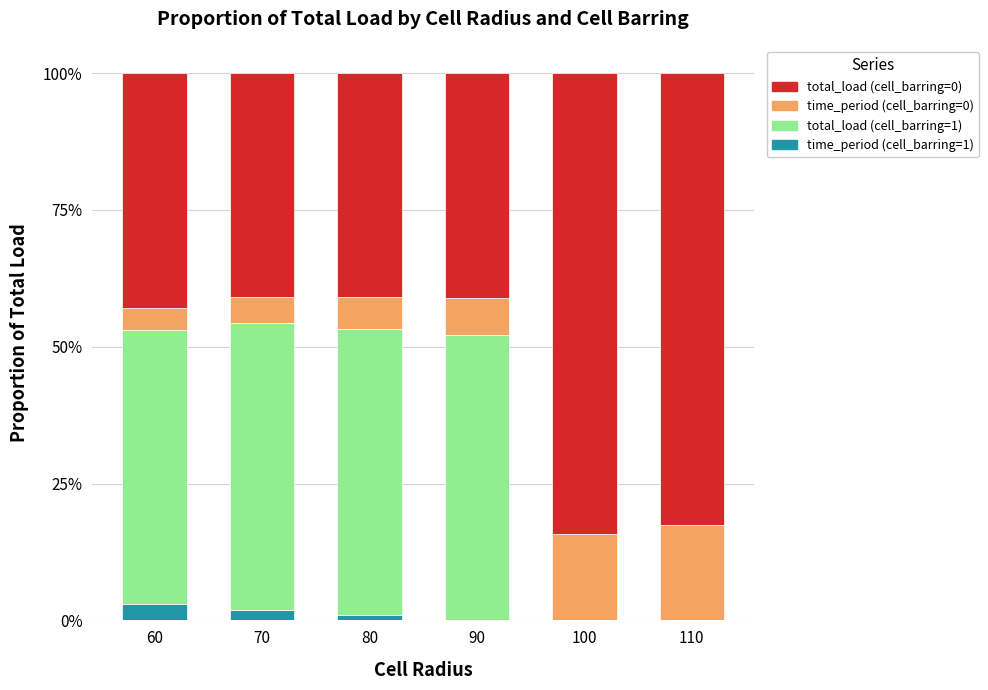

What is the total value across all series at 60?

100.0